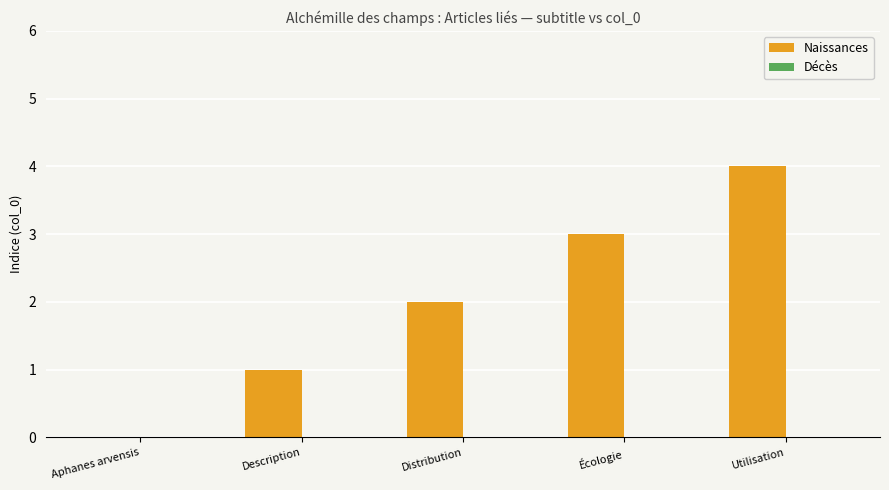

Is it true that the value at Description is 2?

False